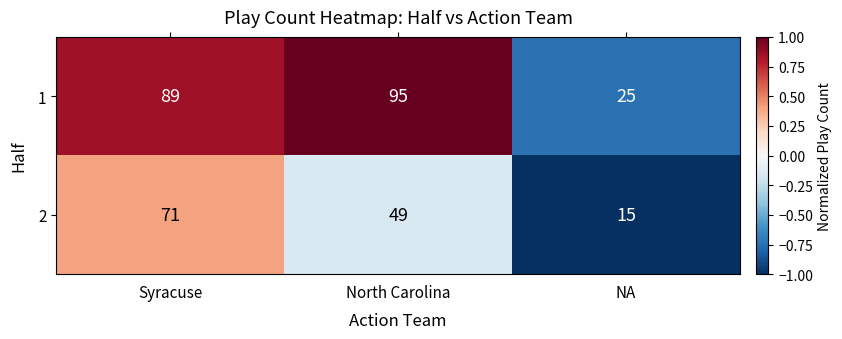

What is the sum of all 1 values?

209